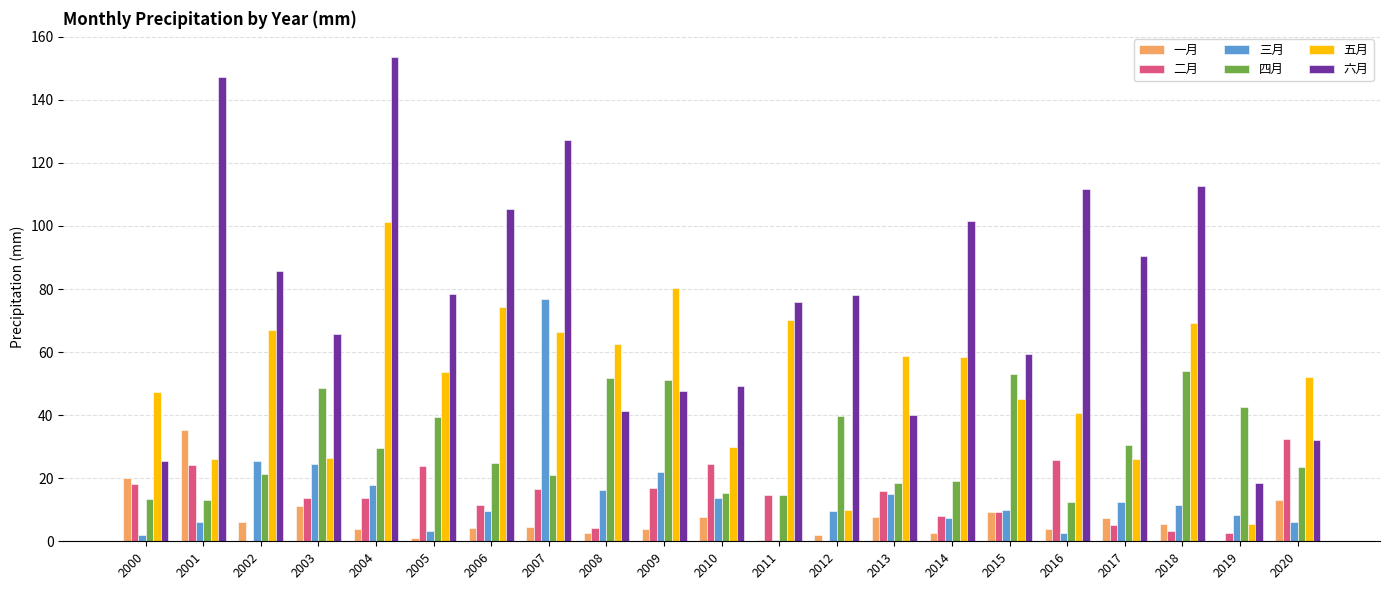

At which label does 二月 first exceed 13?

2000